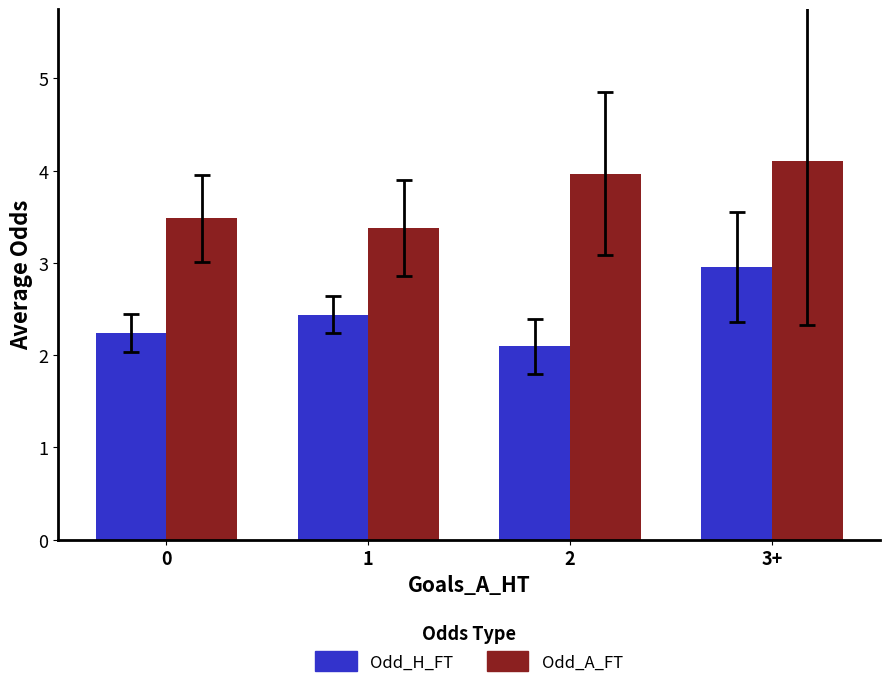

At which category is the sum across all series the highest?

3+